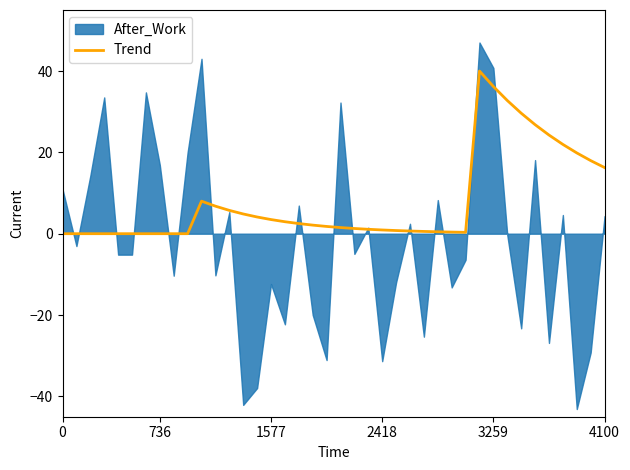

How many data points are less than 1?

17